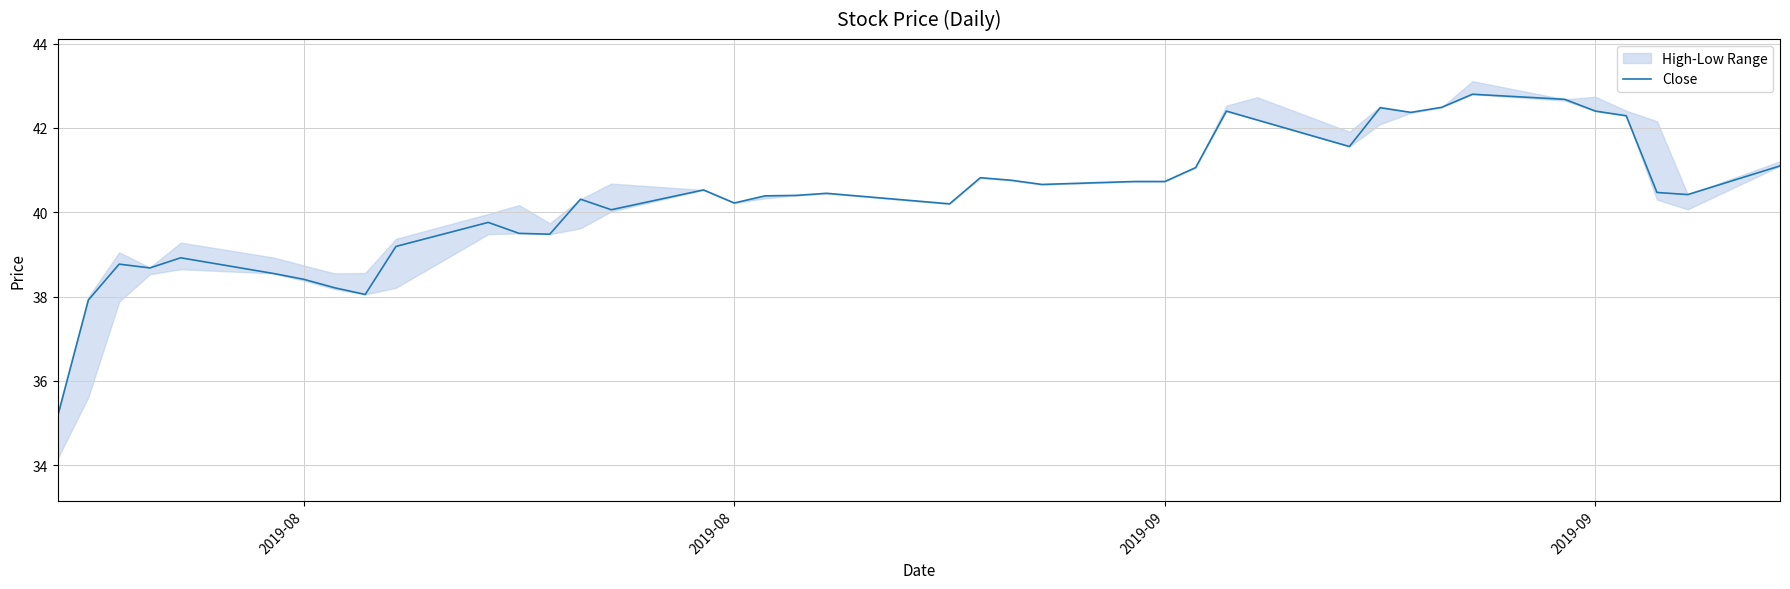

What is the smallest value displayed?

35.2